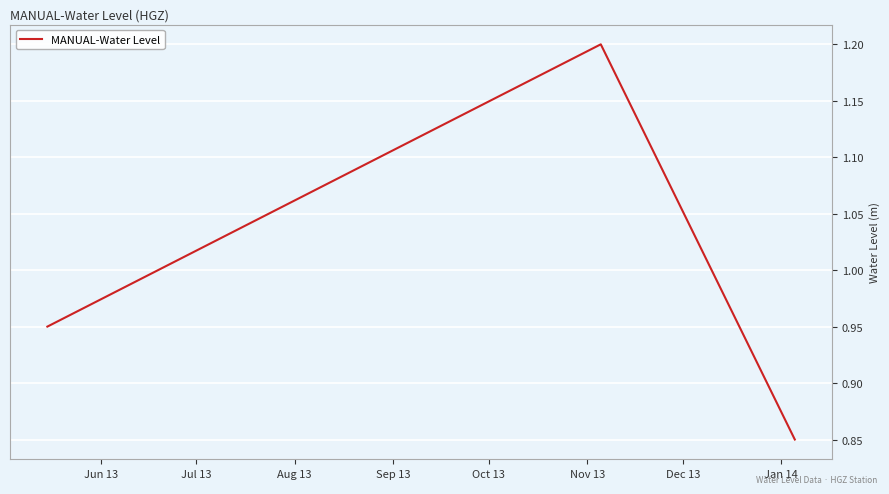

What is the difference between the maximum and minimum values?

0.4